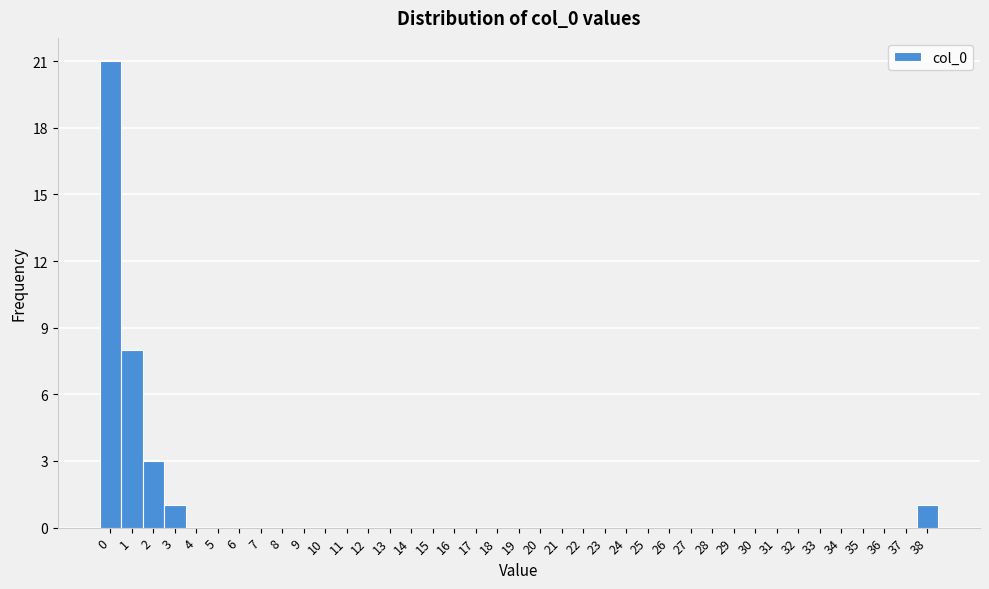

Reading left to right, transcribe this chart: for each bar, give the range it covers on the x-axis and its height. The values are not printed on the chart, so give them approximately, as read against the axis.

-0.5 to 0.5: 21
0.5 to 1.5: 8
1.5 to 2.5: 3
2.5 to 3.5: 1
3.5 to 4.5: 0
4.5 to 5.5: 0
5.5 to 6.5: 0
6.5 to 7.5: 0
7.5 to 8.5: 0
8.5 to 9.5: 0
9.5 to 10.5: 0
10.5 to 11.5: 0
11.5 to 12.5: 0
12.5 to 13.5: 0
13.5 to 14.5: 0
14.5 to 15.5: 0
15.5 to 16.5: 0
16.5 to 17.5: 0
17.5 to 18.5: 0
18.5 to 19.5: 0
19.5 to 20.5: 0
20.5 to 21.5: 0
21.5 to 22.5: 0
22.5 to 23.5: 0
23.5 to 24.5: 0
24.5 to 25.5: 0
25.5 to 26.5: 0
26.5 to 27.5: 0
27.5 to 28.5: 0
28.5 to 29.5: 0
29.5 to 30.5: 0
30.5 to 31.5: 0
31.5 to 32.5: 0
32.5 to 33.5: 0
33.5 to 34.5: 0
34.5 to 35.5: 0
35.5 to 36.5: 0
36.5 to 37.5: 0
37.5 to 38.5: 1